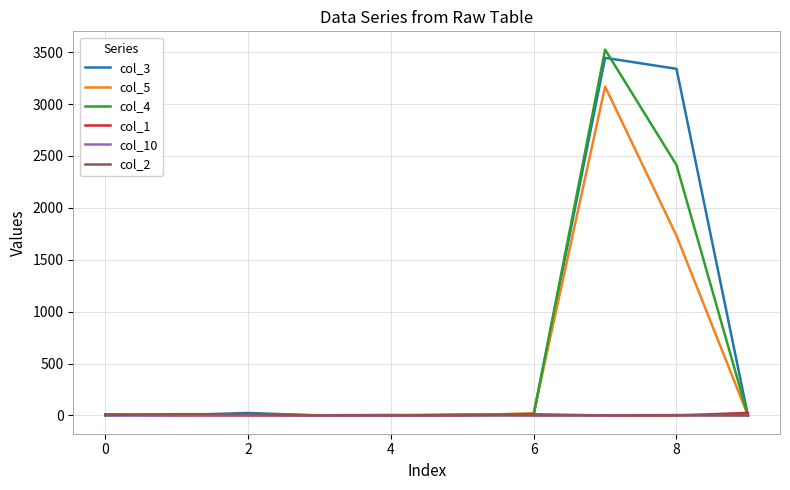

Which series has the largest range (max minus min)?

col_4